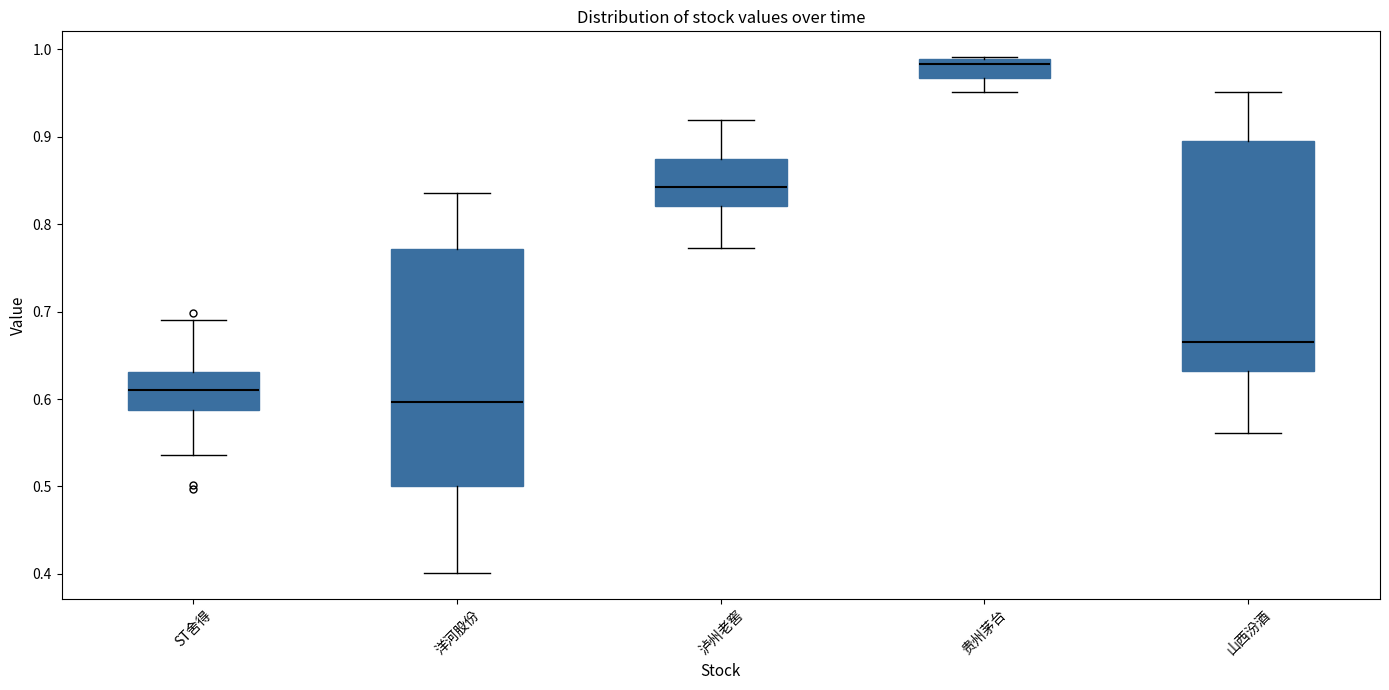

Which box's median line is the lowest?

洋河股份